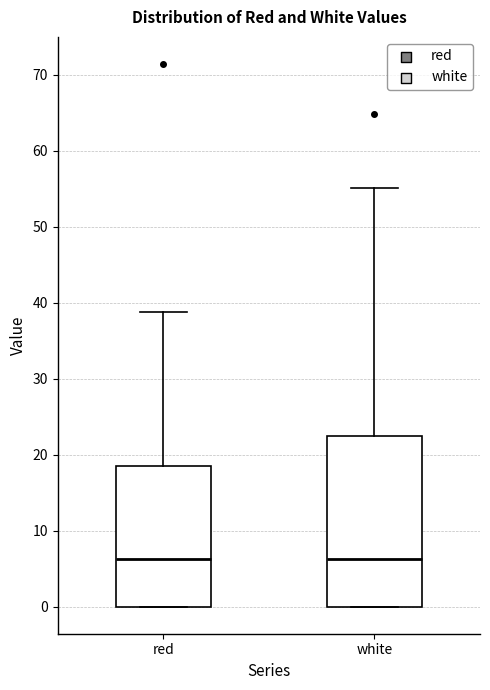

Reading left to right, transcribe this box plot: for each box, give where its median line is, the range the box spans, and where its two whiskers end, as read against the y-axis. The values are not printed on the chart, so give them approximately, as read against the axis.

red: median 6, box 0 to 18, whiskers 0 to 39
white: median 6, box 0 to 23, whiskers 0 to 55